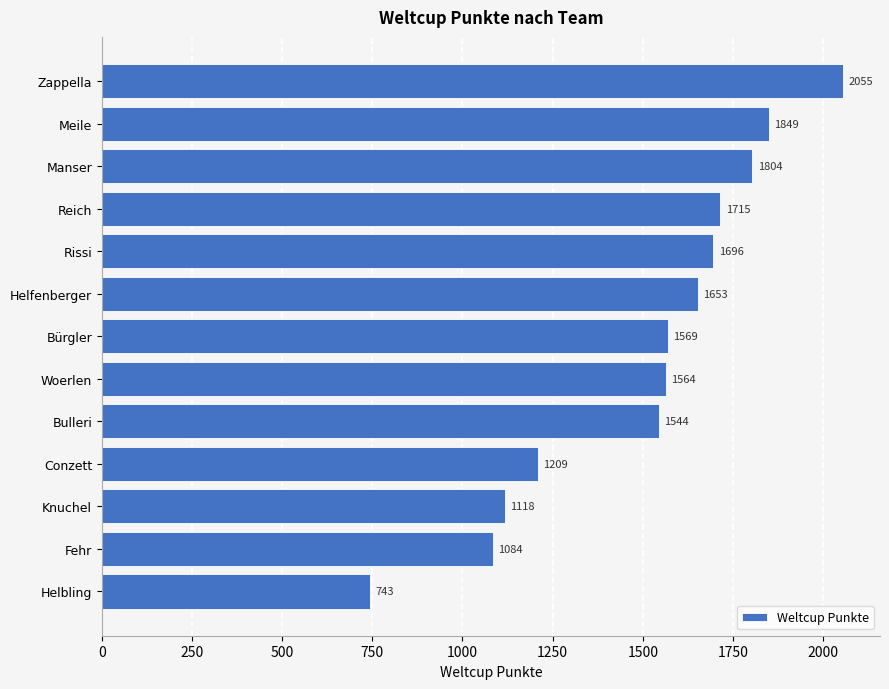

How many values are below 1569?

6